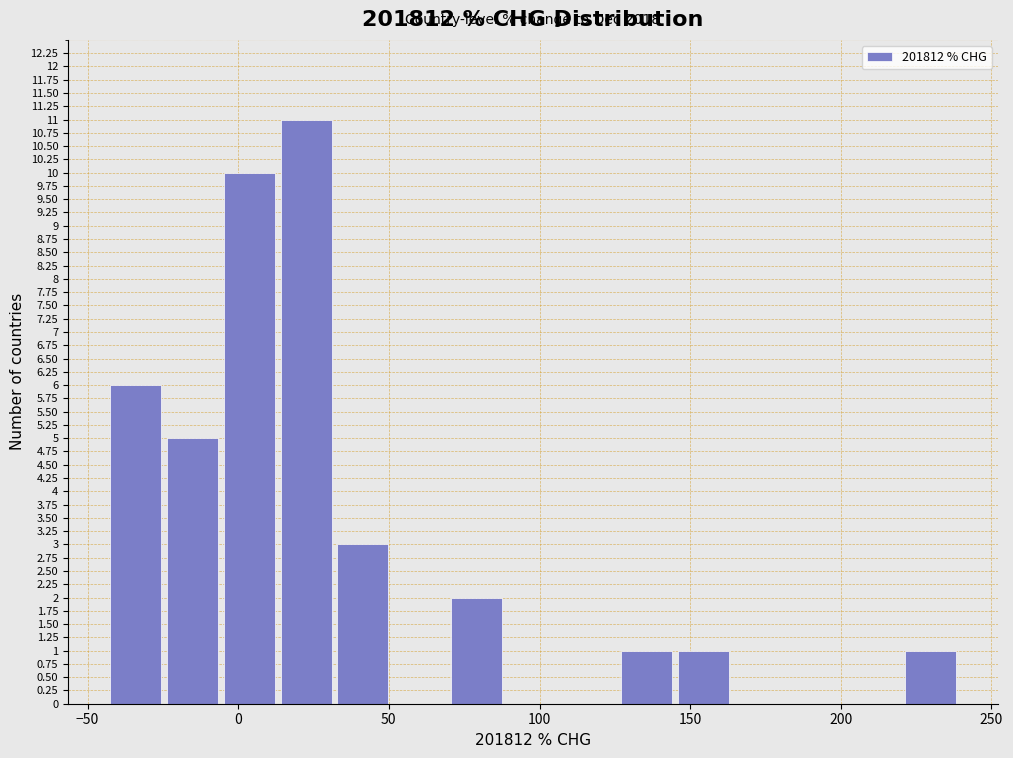

Read against the x-axis, roughly where is the centre of the tallest bar?

25